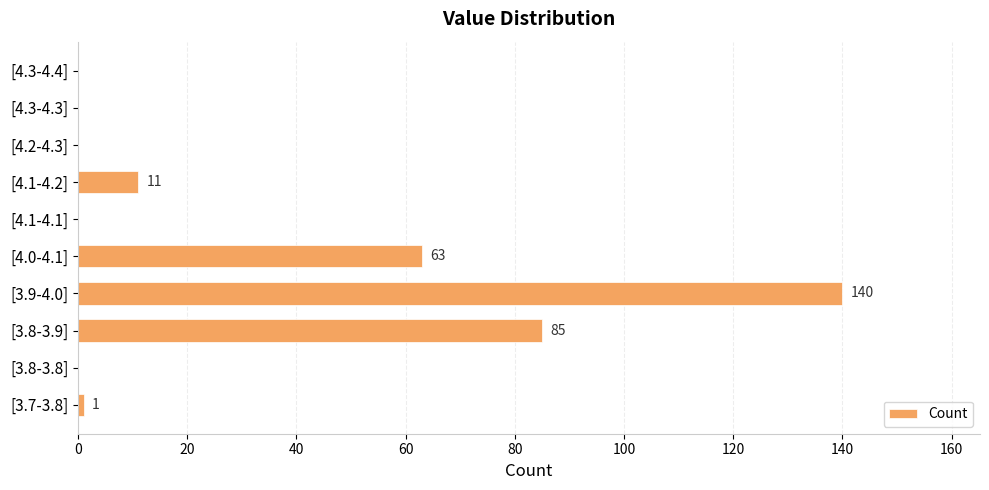

True or false: the data shows 0 at [3.8-3.8].

True